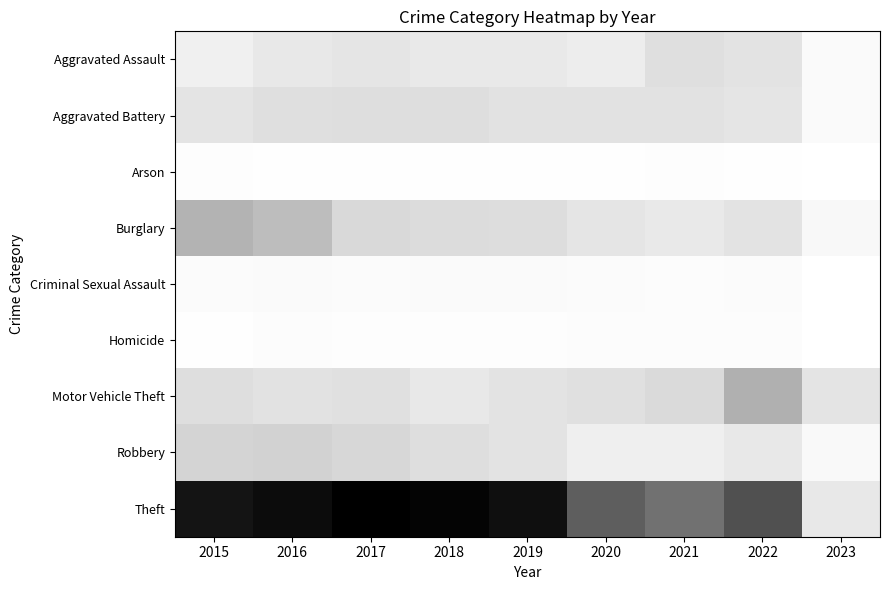

How many series are shown in this chart?

9